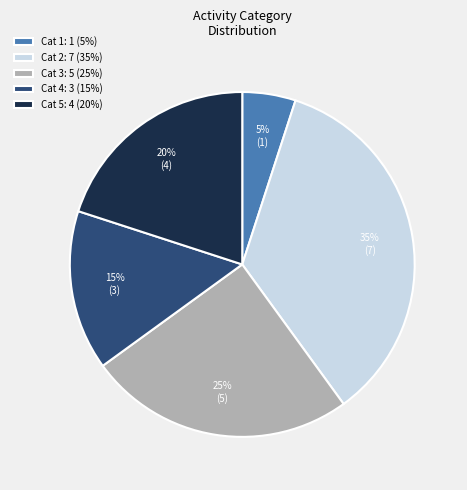

The Cat 5: 4 (20%) slice represents 34% of the pie. True or false?

False